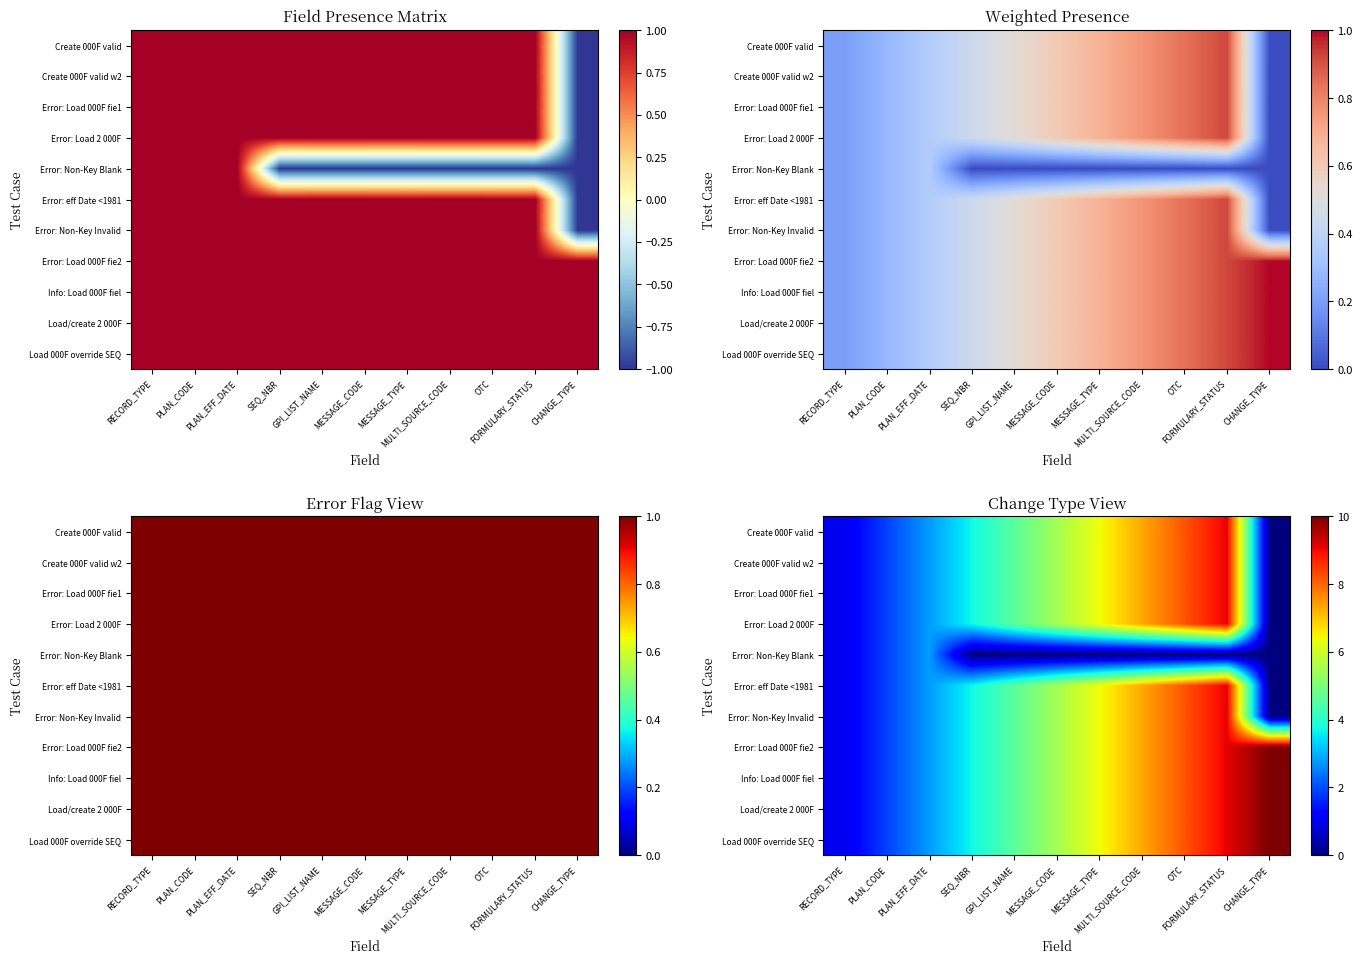

What is the greatest value displayed?

10.0